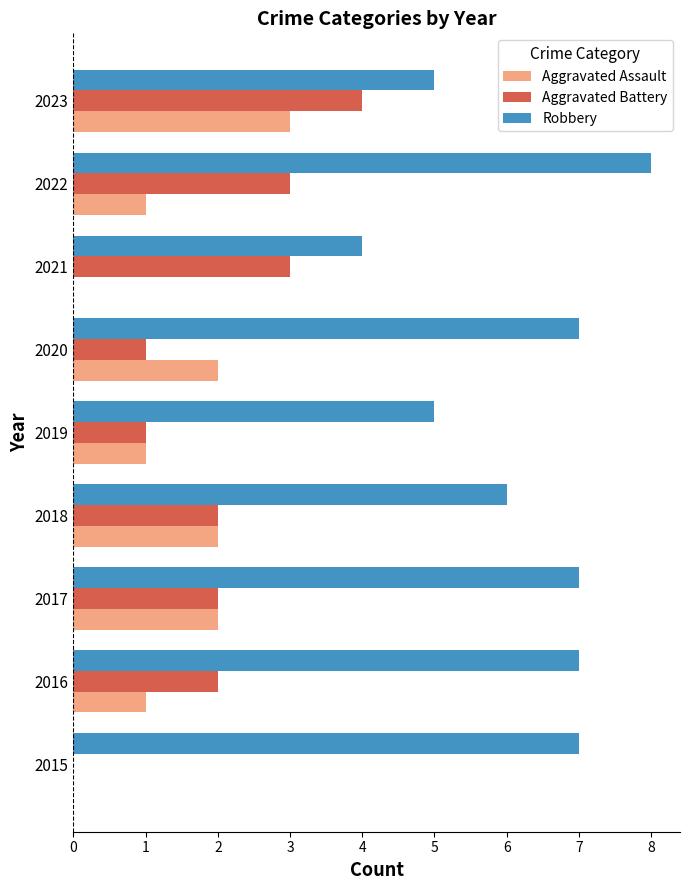

Which label corresponds to the largest value in the chart?

2022